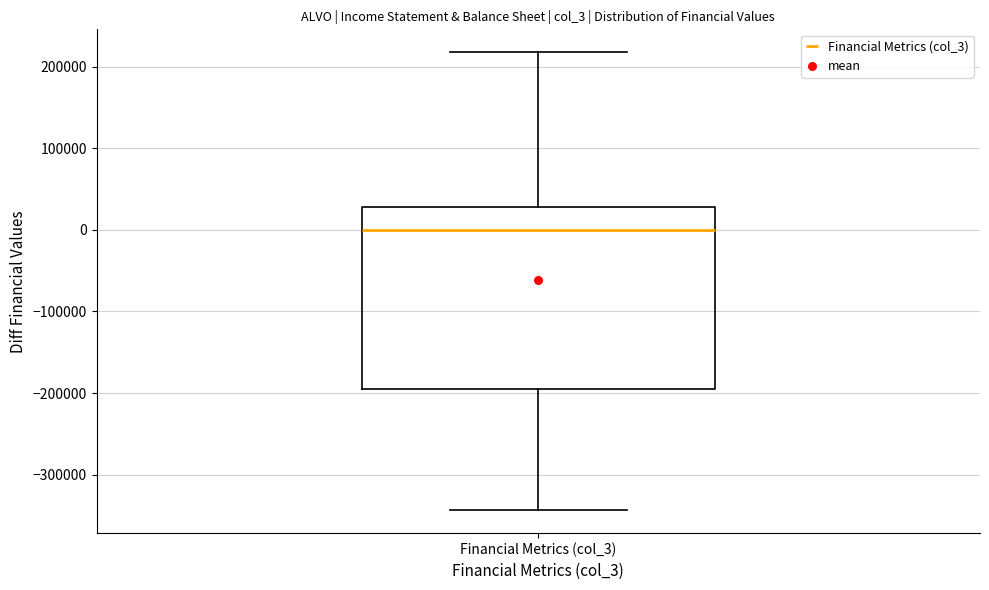

Read this box plot against the y-axis: the position of the median line, the range covered by the box, and the ends of both whiskers. The values are not printed on the chart, so give them approximately, as read against the axis.

median 0, box -190000 to 30000, whiskers -340000 to 220000